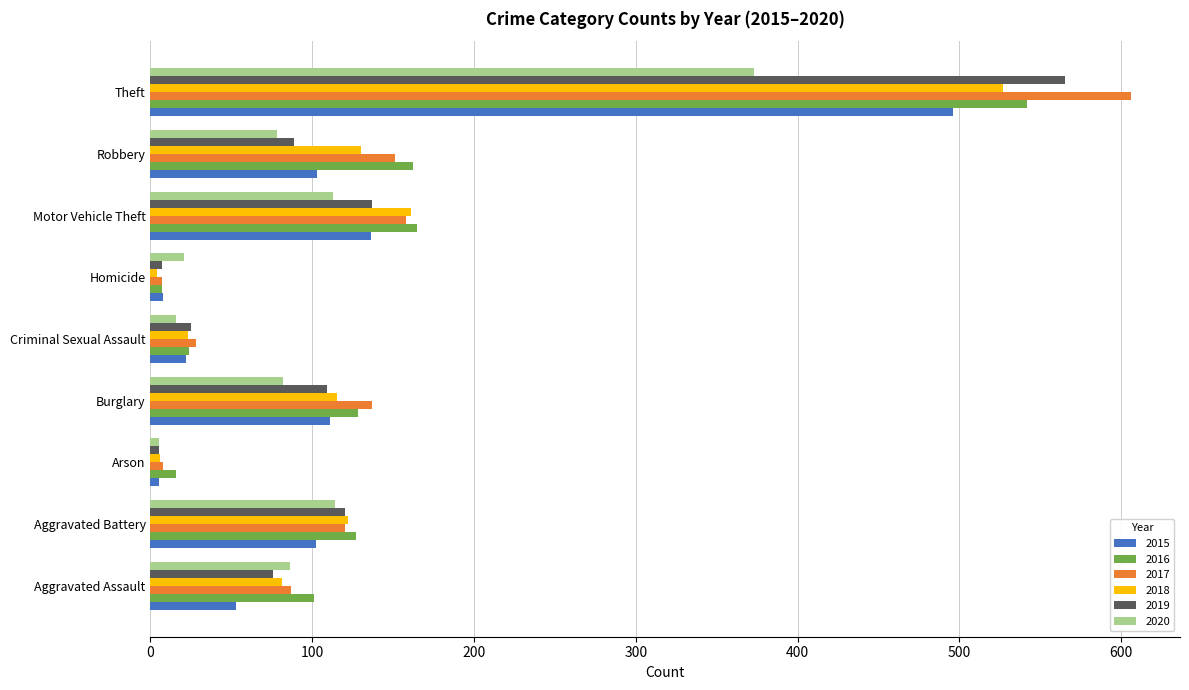

Which series has the largest range (max minus min)?

2017